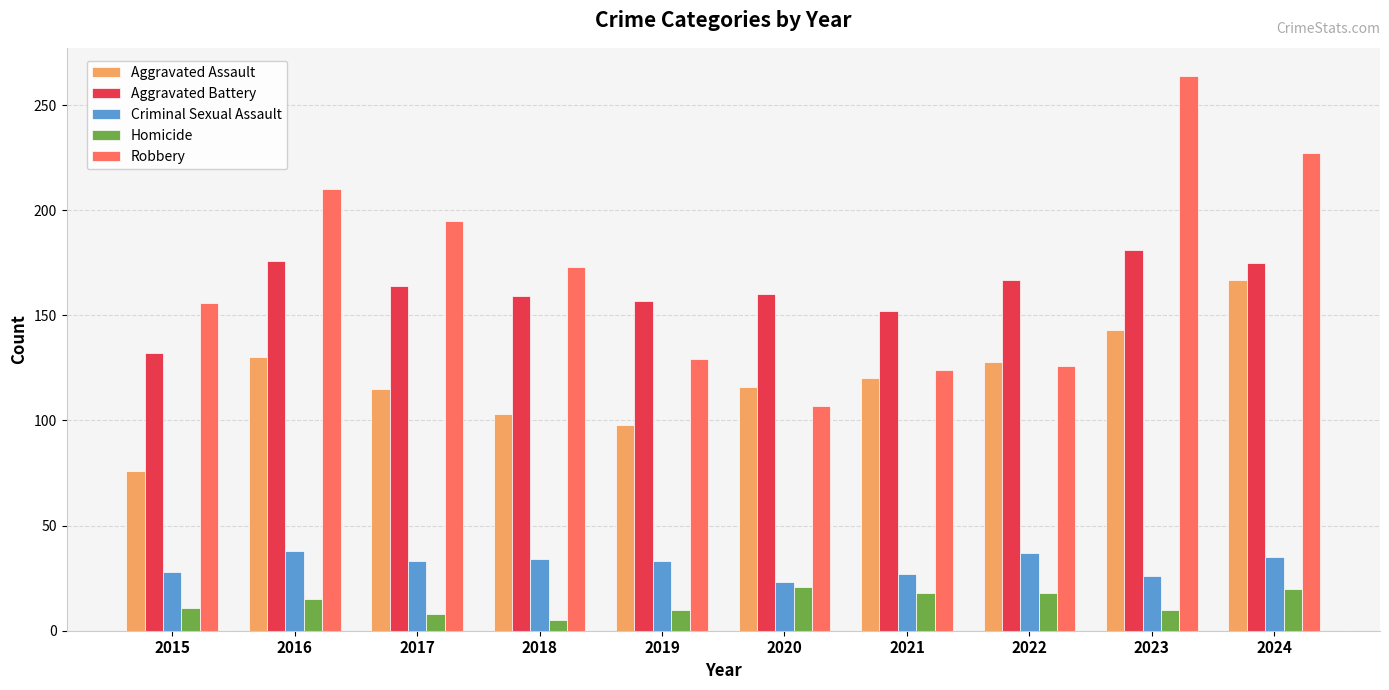

How many bars are there in each group?

5